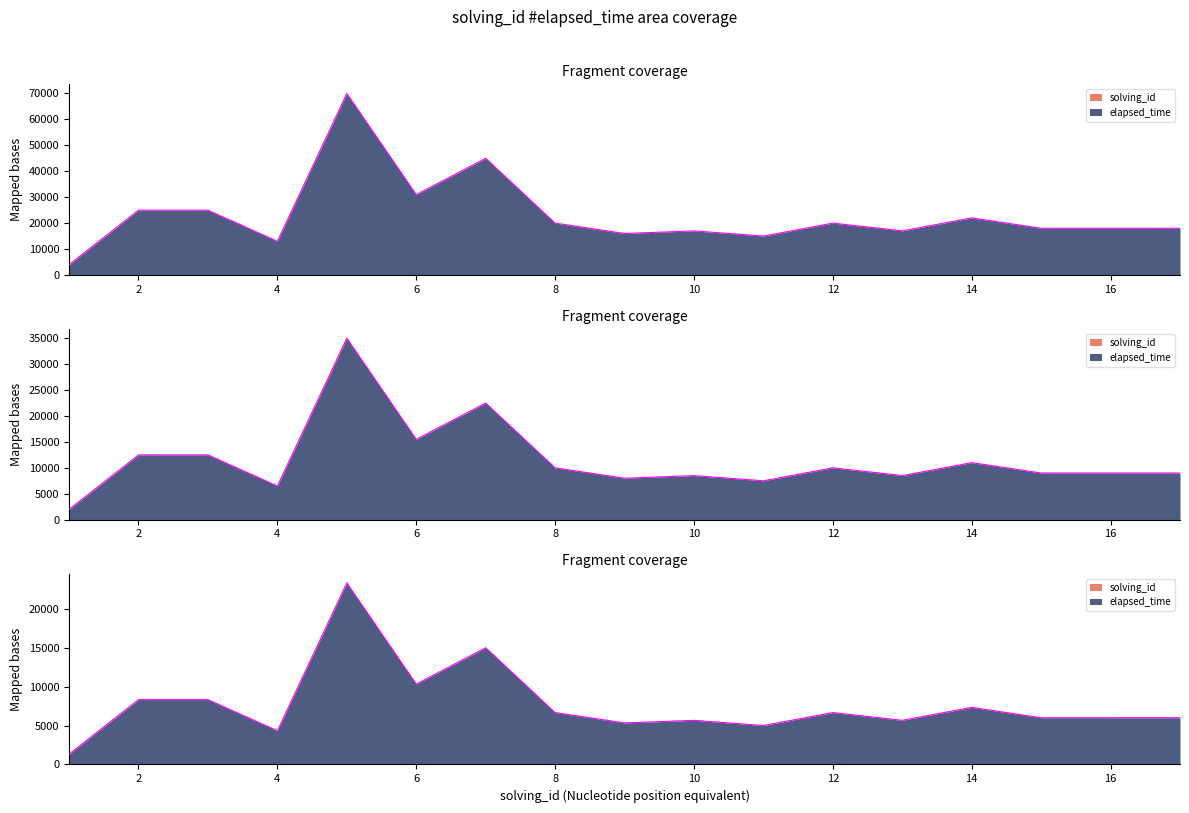

What value does the data have at 11?

15011